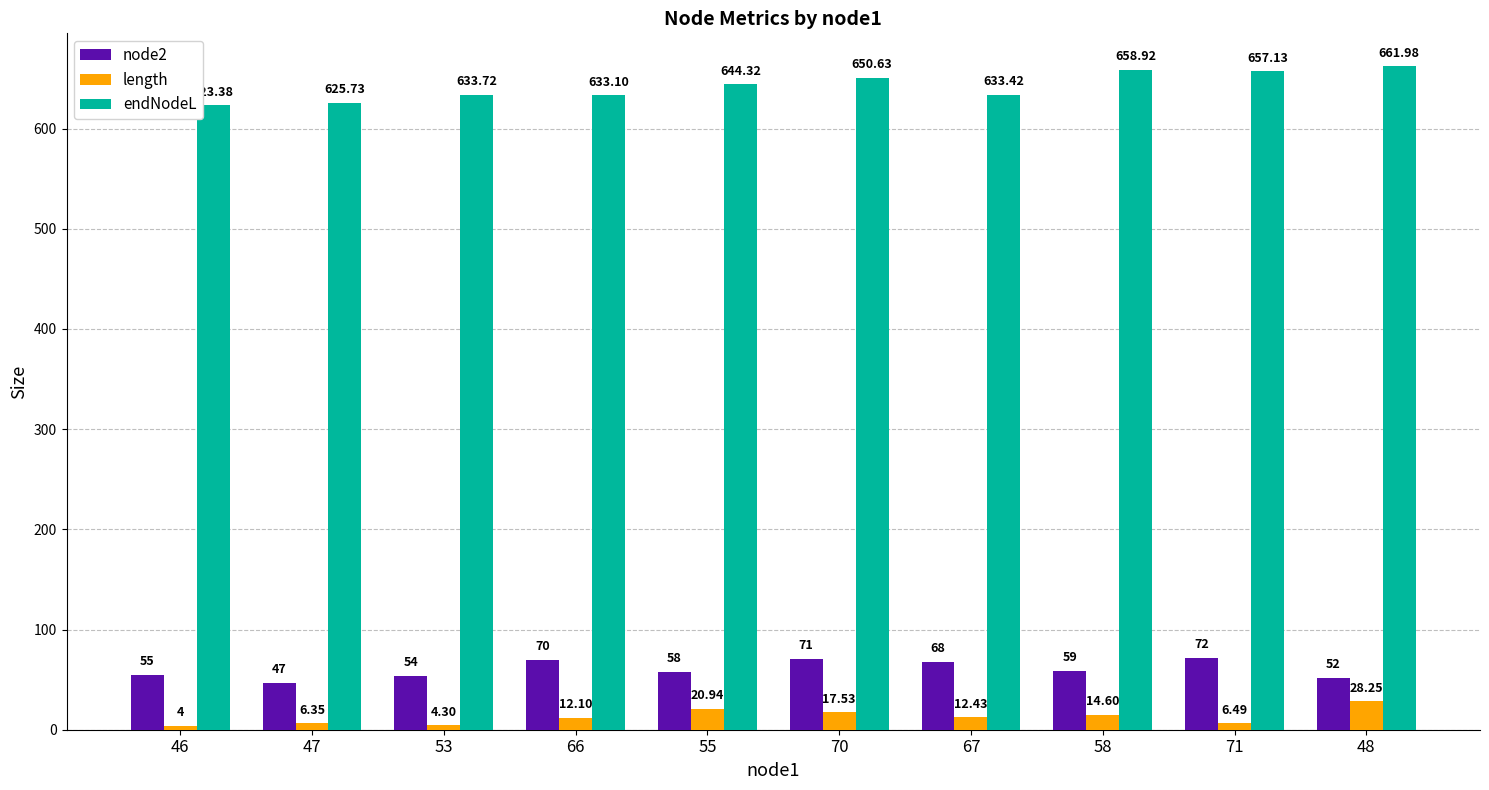

What is the label of the 4th bar from the left?

66